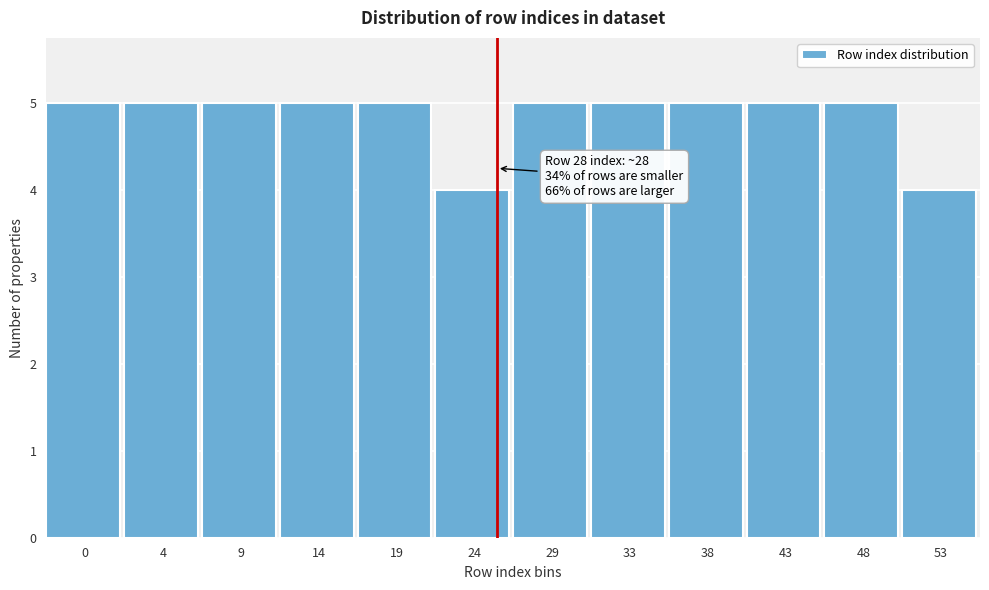

Reading left to right, extract all data points from this chart.

0=5	4=5	9=5	14=5	19=5	24=4	29=5	33=5	38=5	43=5	48=5	53=4